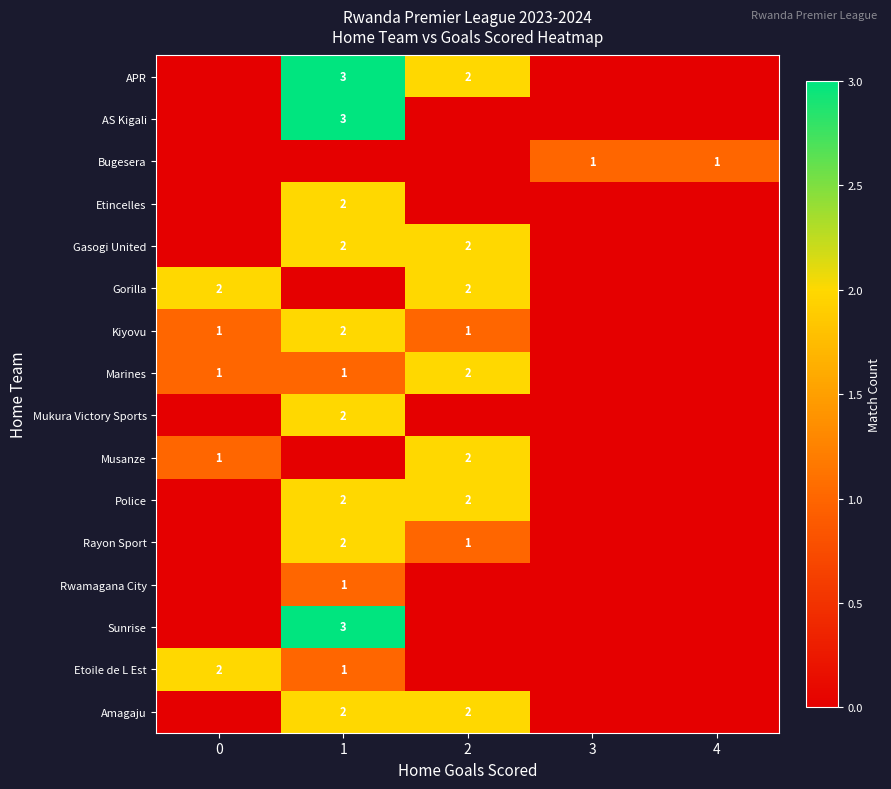

At which category is the sum across all series the highest?

1